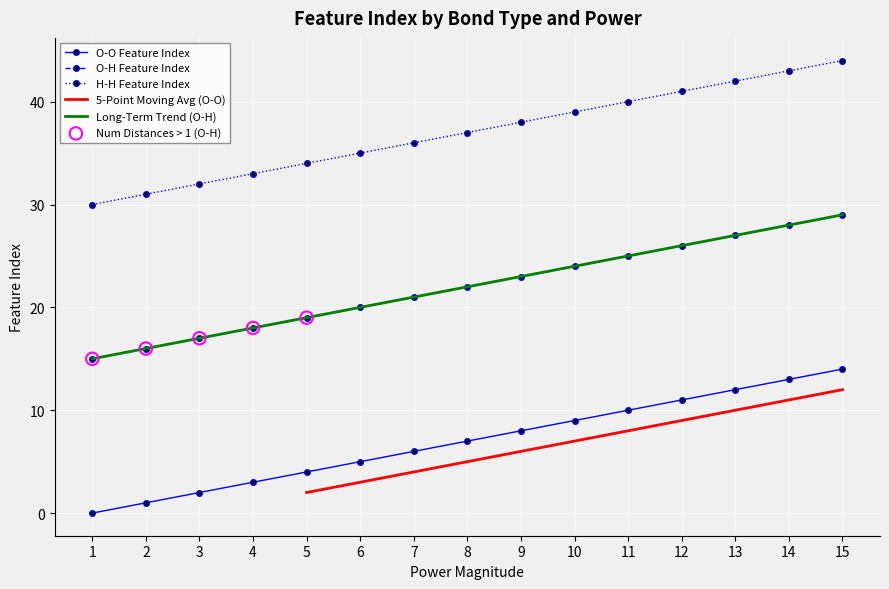

At which category is the sum across all series the highest?

15